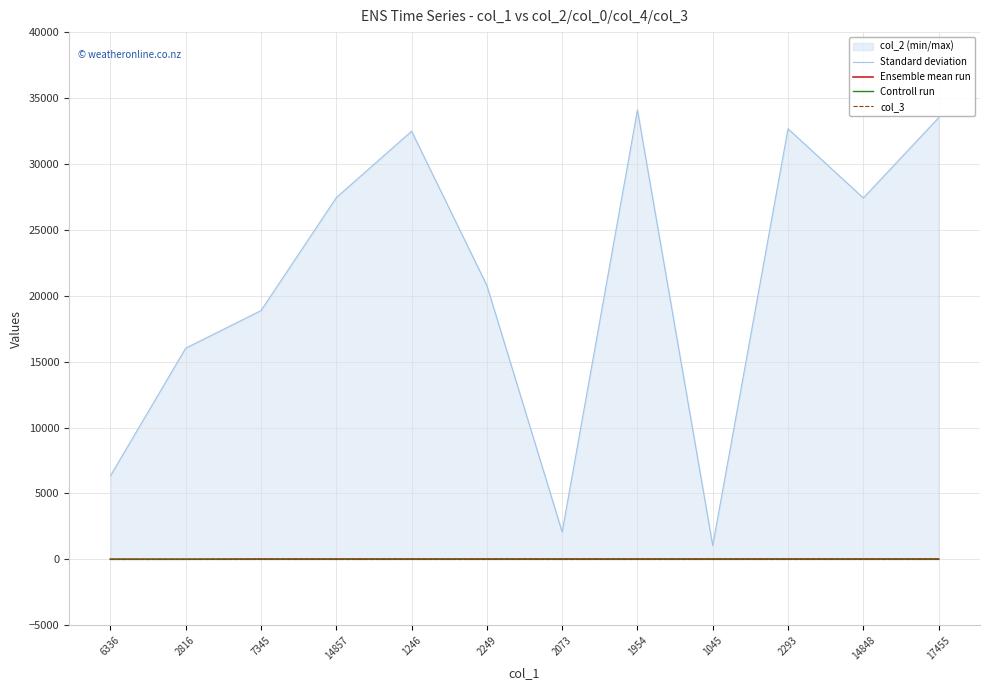

True or false: Standard deviation and Controll run intersect in this chart.

False